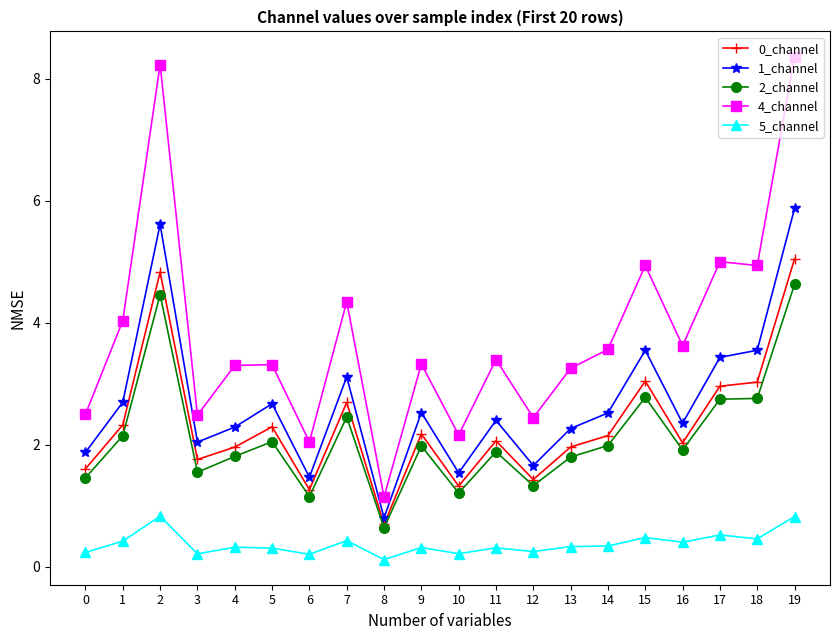

Is it true that 1_channel equals 9.3 at 2?

False